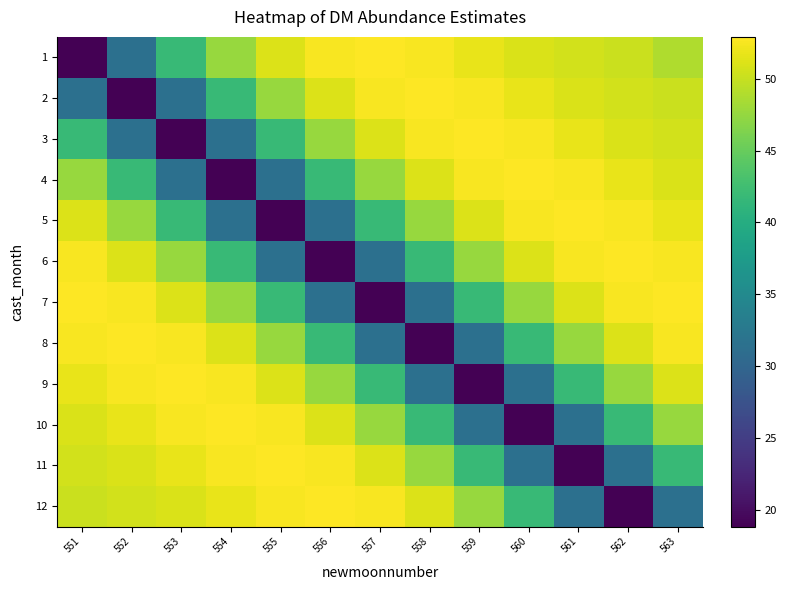

List the series in order of their peak value, highest first.

1, 2, 3, 4, 5, 6, 7, 8, 9, 10, 11, 12